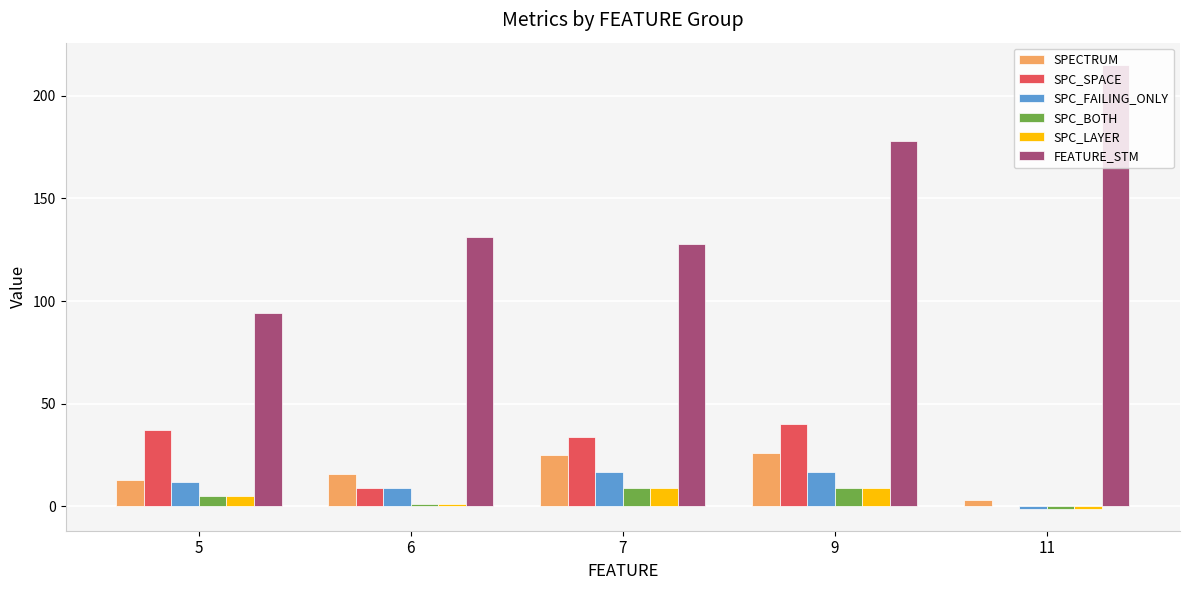

Which category has the highest value across all series?

11